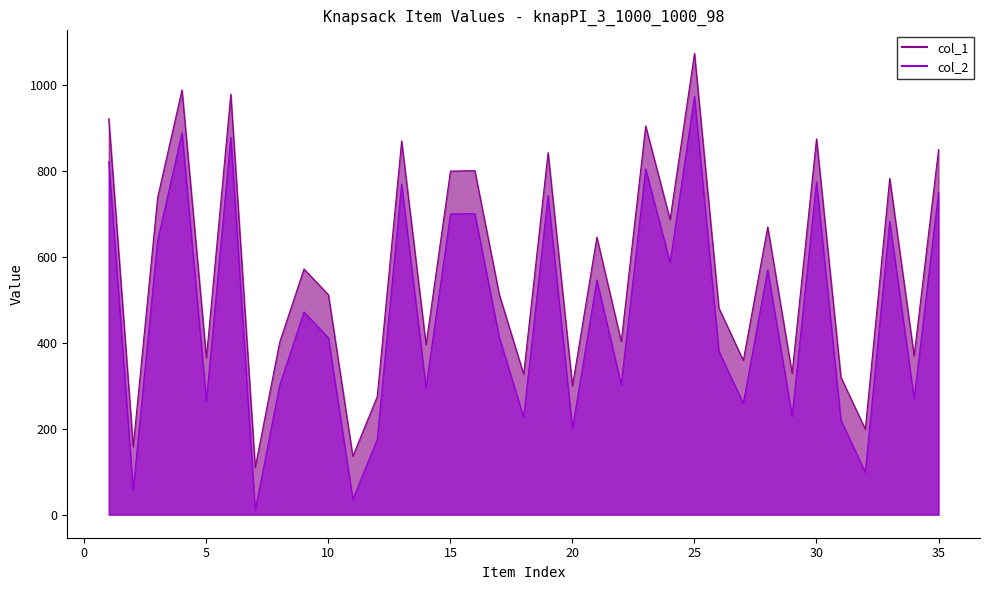

True or false: col_2 has a value of 1519 at 6.

False